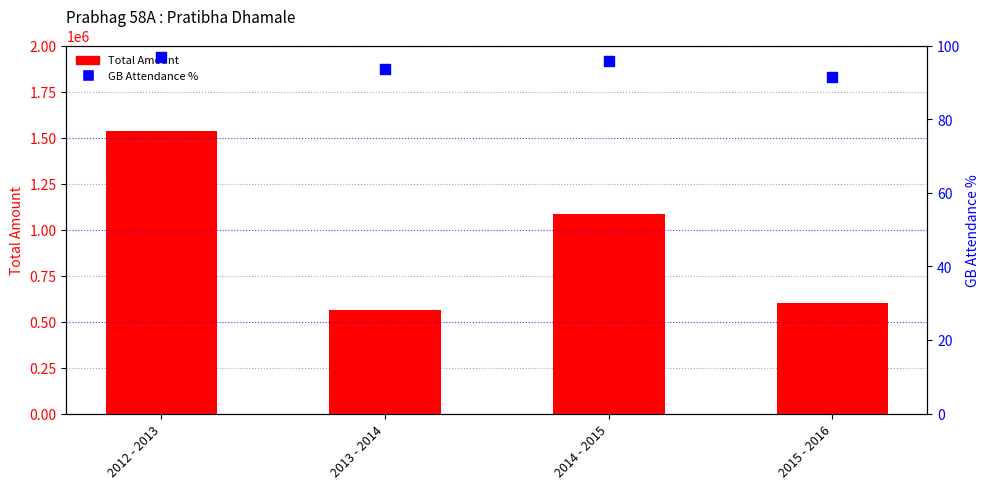

Which series contains the lowest Y value?

GB Attendance %